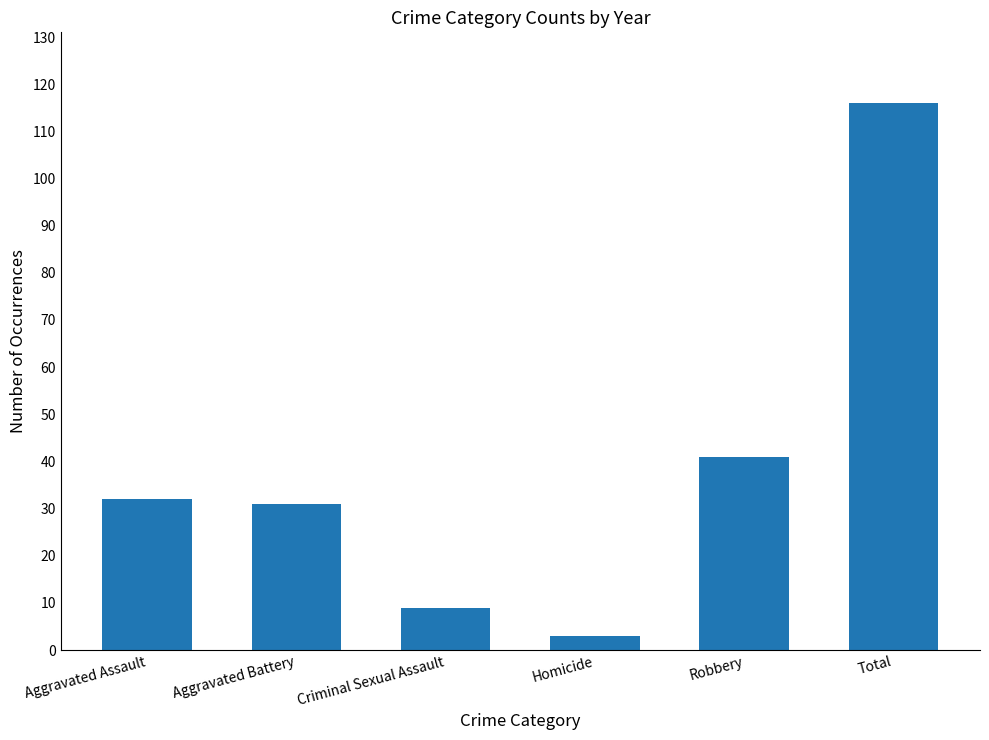

What is the label of the 6th bar from the right?

Aggravated Assault